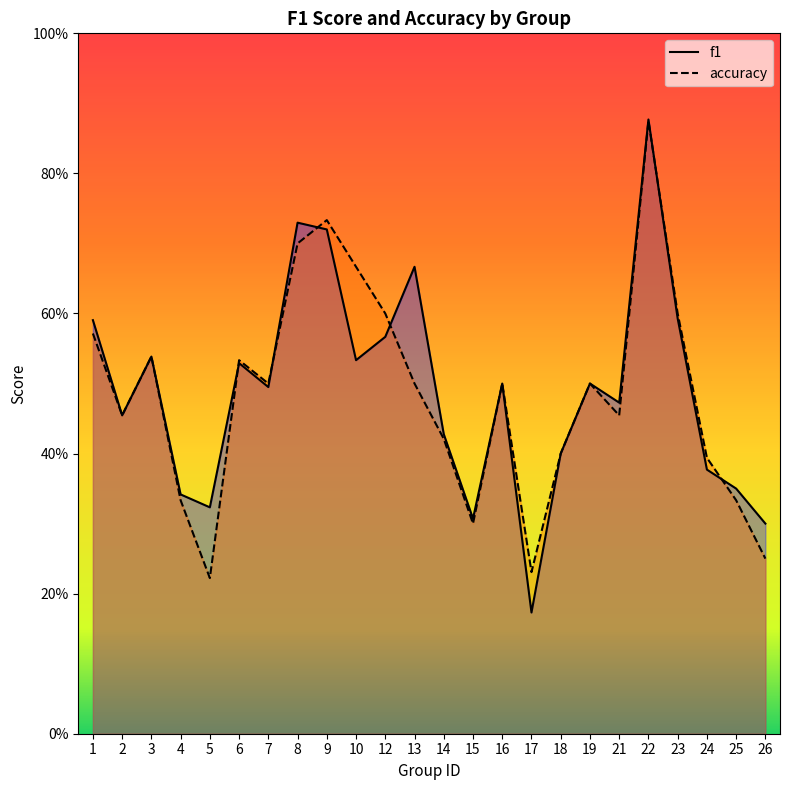

Which series has the widest spread of values?

f1